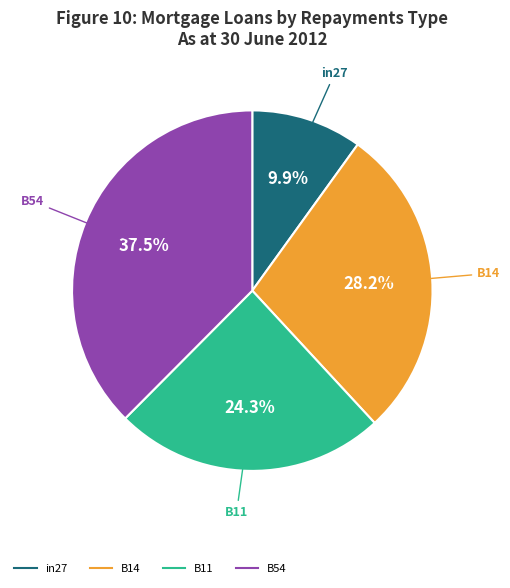

Is there any slice that represents more than half of the pie?

No